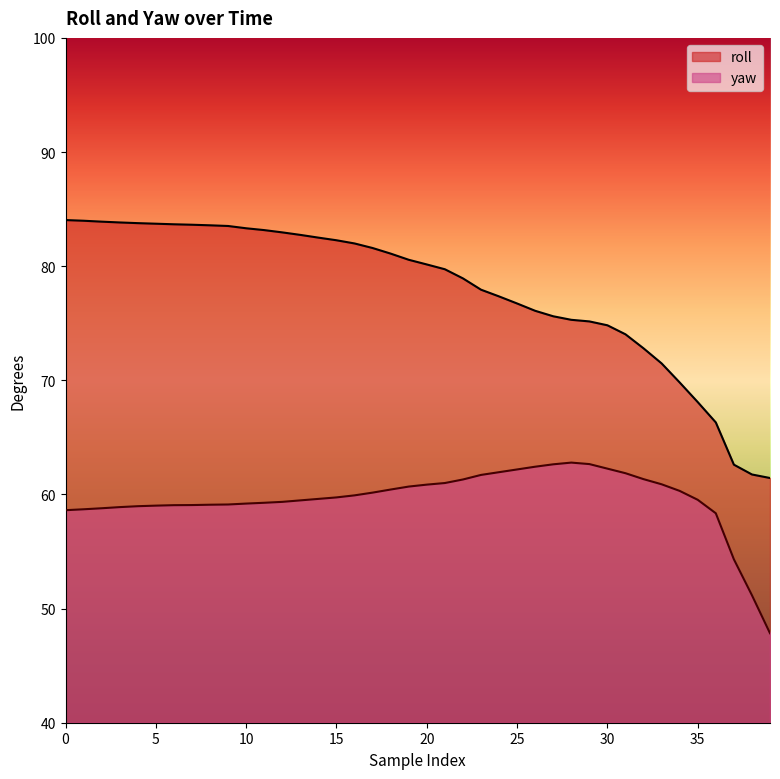

Reading left to right, what are all the values shown in this chart?

roll: 84.0	84.0	83.9	83.8	83.8	83.7	83.7	83.6	83.6	83.5	83.3	83.2	83.0	82.7	82.5	82.3	82.0	81.6	81.1	80.6	80.2	79.7	78.9	77.9	77.3	76.7	76.1	75.6	75.3	75.2	74.8	74.0	72.8	71.5	69.8	68.1	66.3	62.6	61.8	61.4
yaw: 58.6	58.7	58.8	58.9	59.0	59.0	59.1	59.1	59.1	59.1	59.2	59.3	59.4	59.5	59.6	59.7	59.9	60.2	60.4	60.7	60.9	61.0	61.3	61.7	62.0	62.2	62.4	62.6	62.8	62.7	62.3	61.9	61.3	60.9	60.3	59.5	58.4	54.3	51.2	47.8